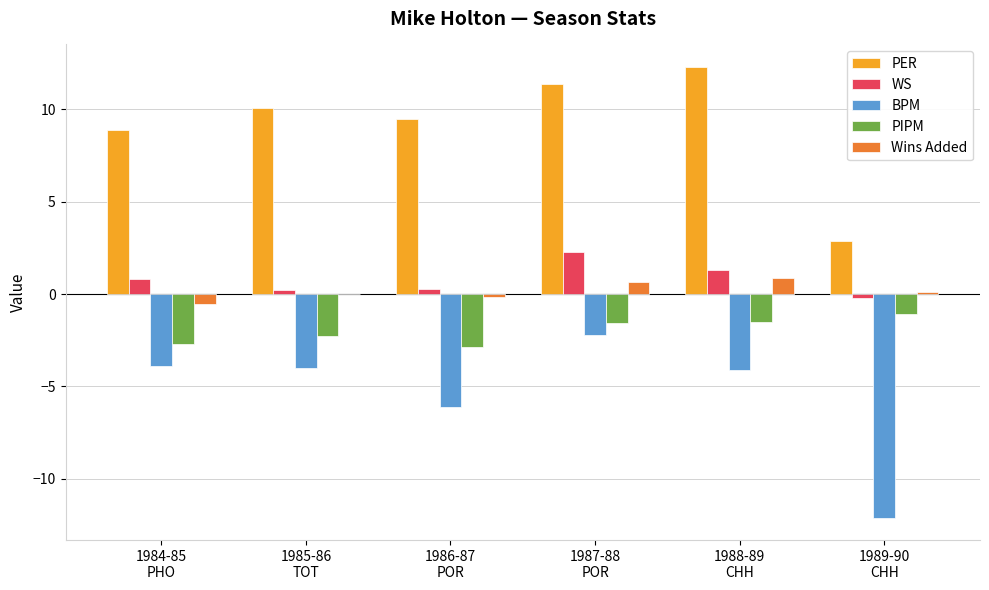

Which series has the largest total across all categories?

PER